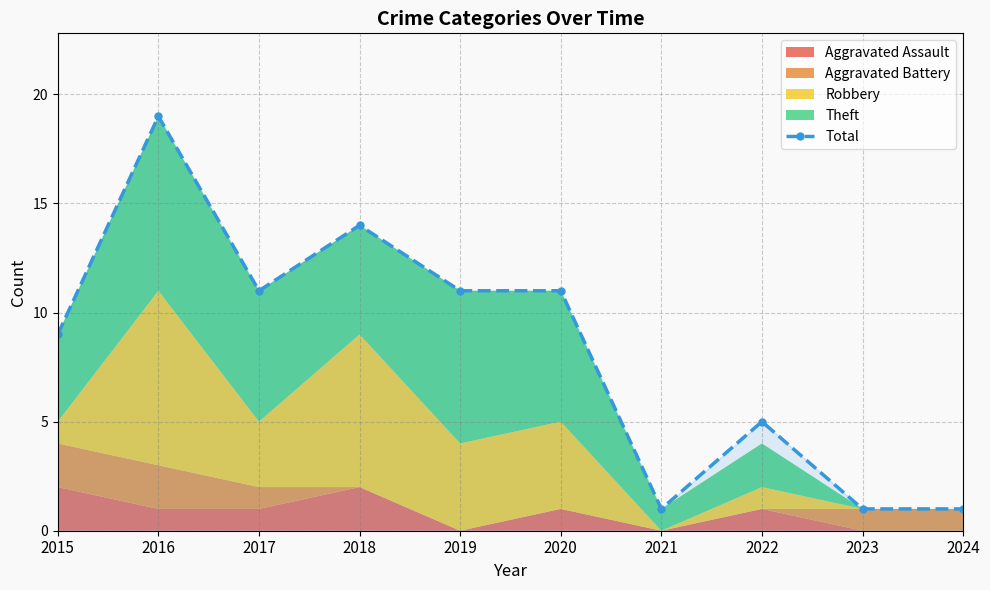

Which has a higher value, 2020 or 2016?

2016